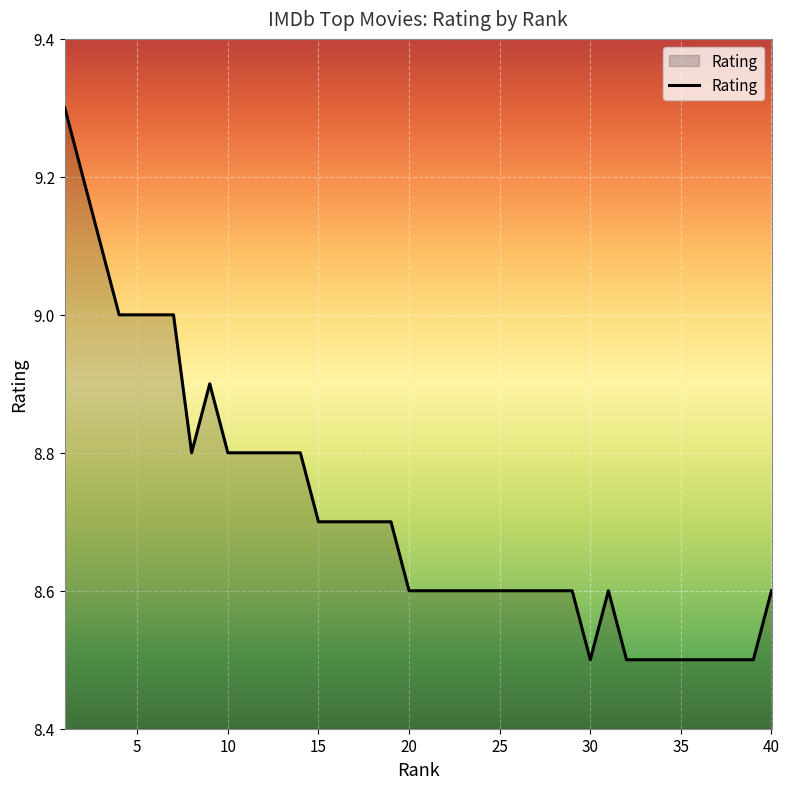

What is the difference between the maximum and minimum values?

0.8